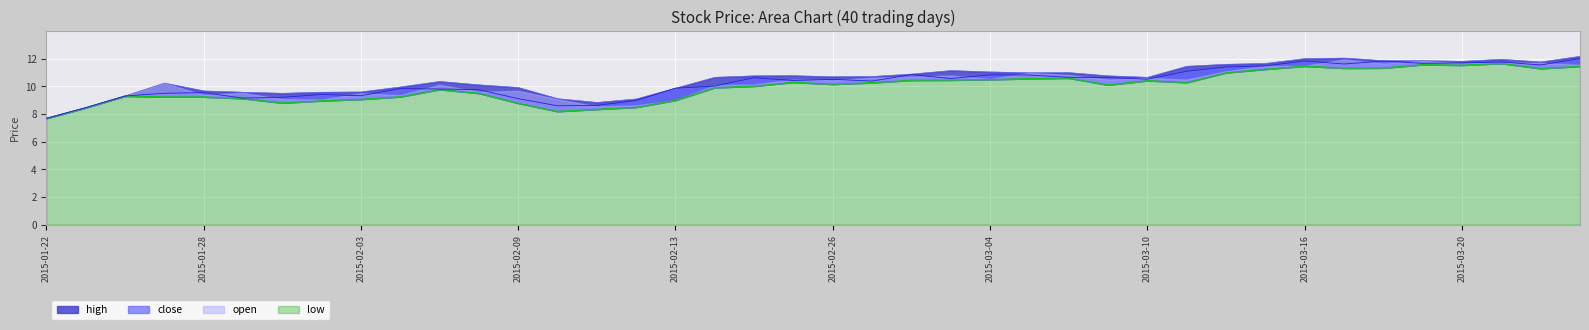

True or false: low and close intersect in this chart.

False